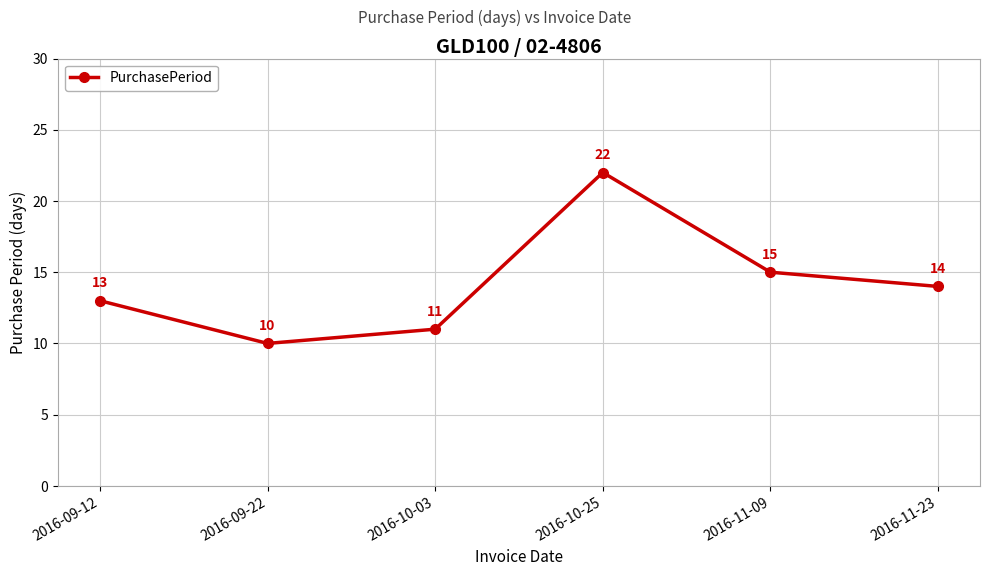

List the labels in order of value, smallest first.

2016-09-22, 2016-10-03, 2016-09-12, 2016-11-23, 2016-11-09, 2016-10-25